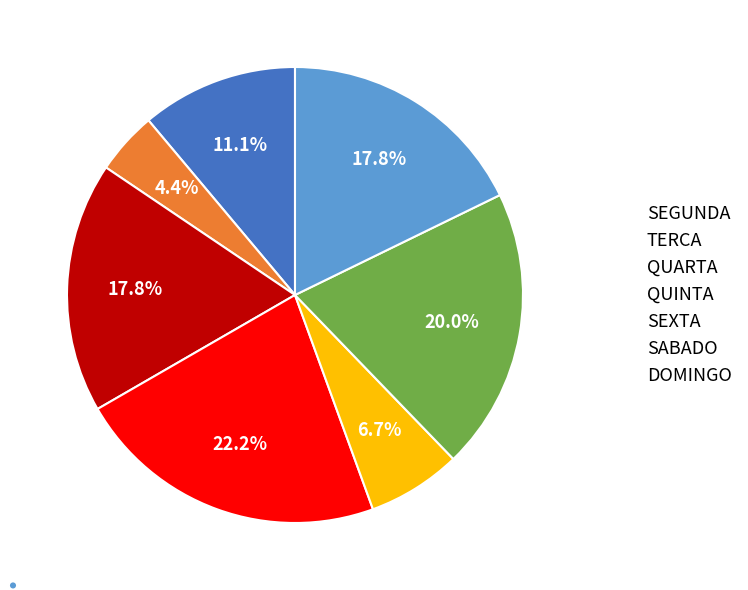

Does SEXTA account for over 50% of the chart?

No